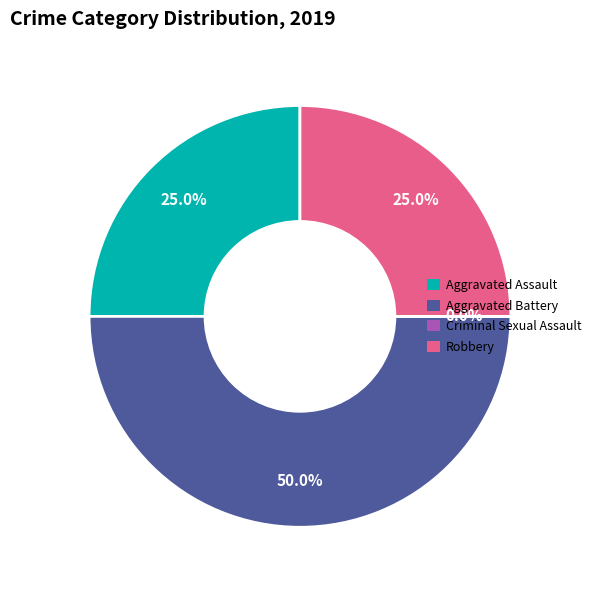

To the nearest percent, what is the difference between the Criminal Sexual Assault and Aggravated Battery slice percentages?

50%